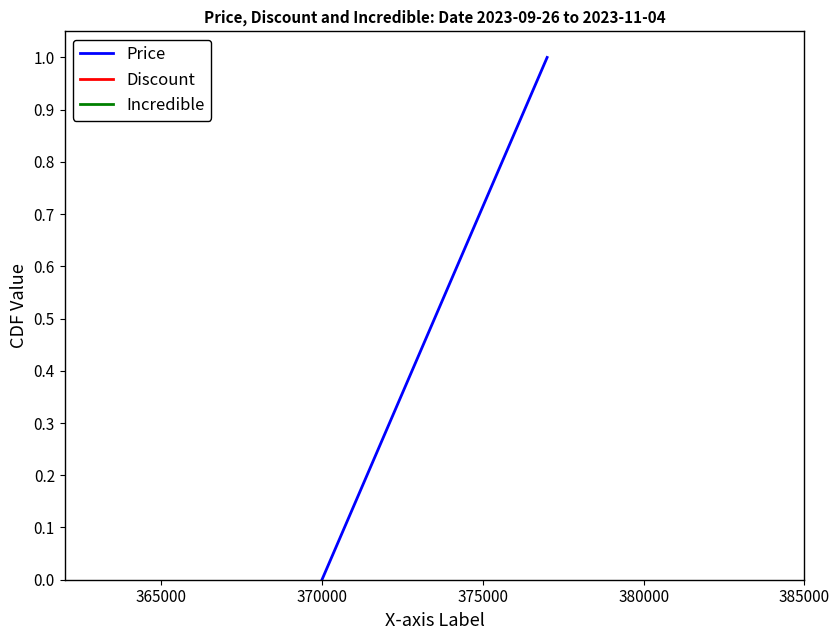

The Price series shows 0.0 at 370000. True or false?

True